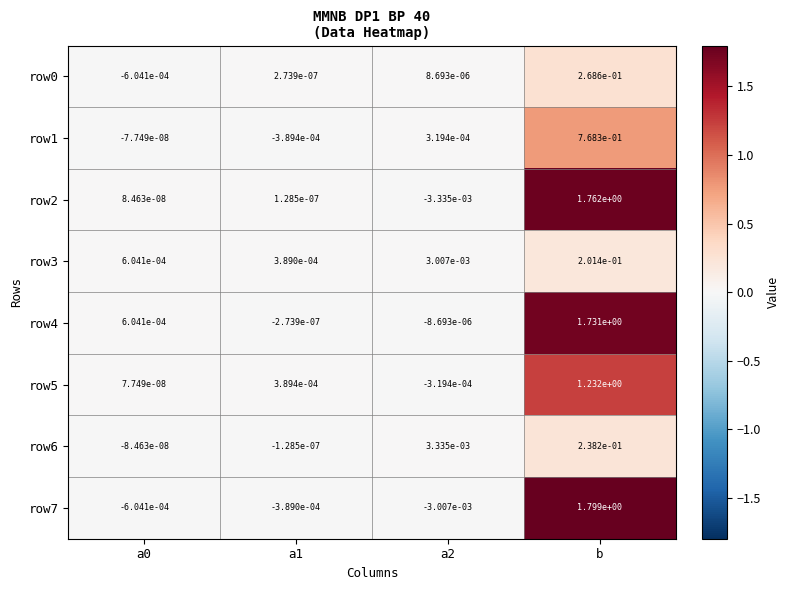

Which category has the highest value across all series?

b